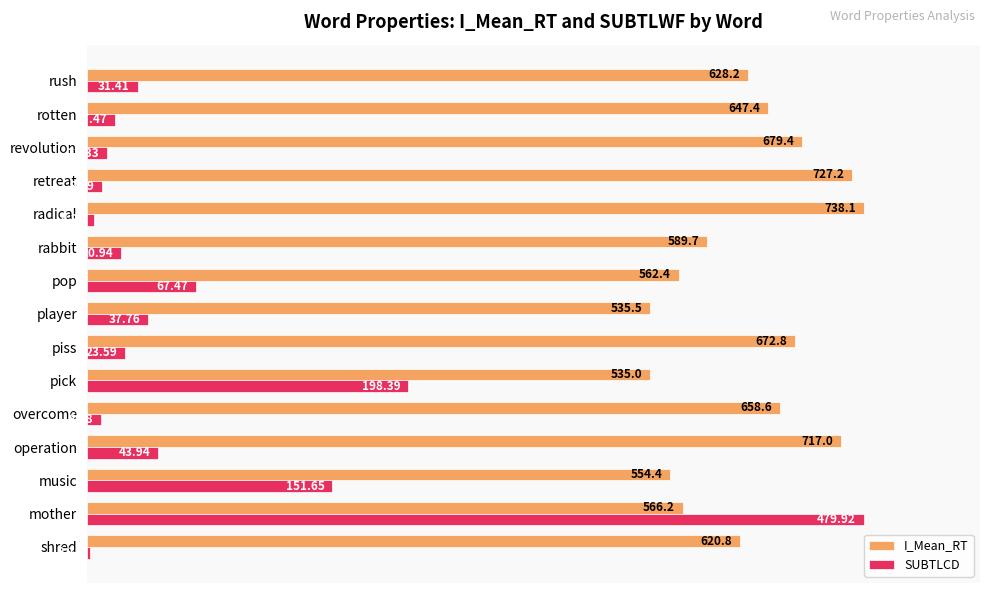

What are all the series names shown in the legend?

I_Mean_RT, SUBTLCD